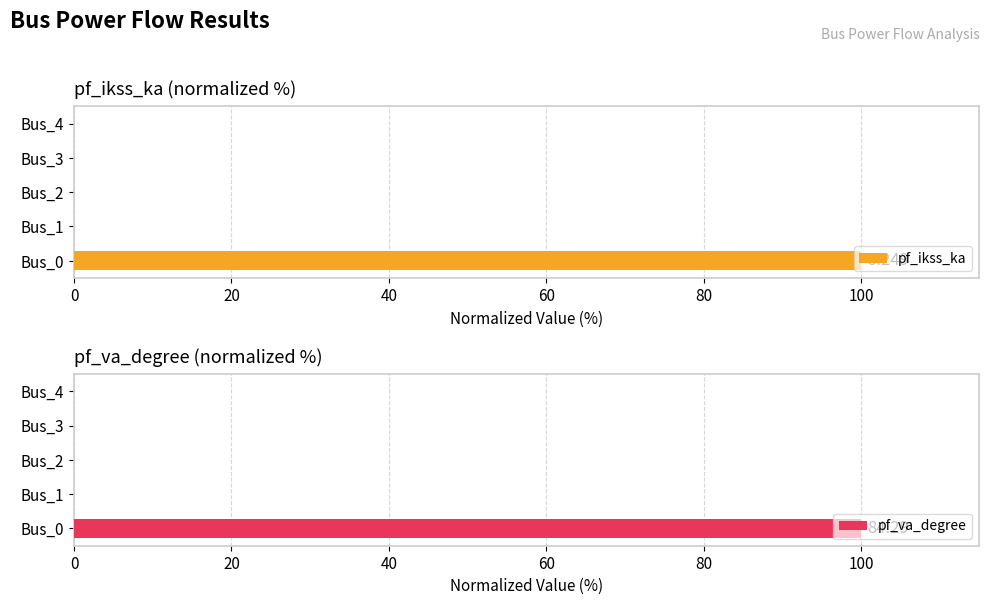

How many values in pf_ikss_ka are above zero?

1